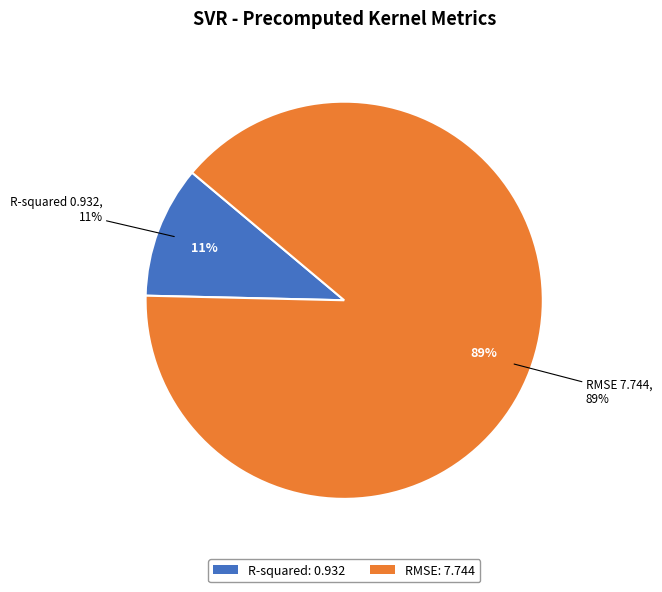

Combined, do RMSE and R-squared account for over 50%?

Yes